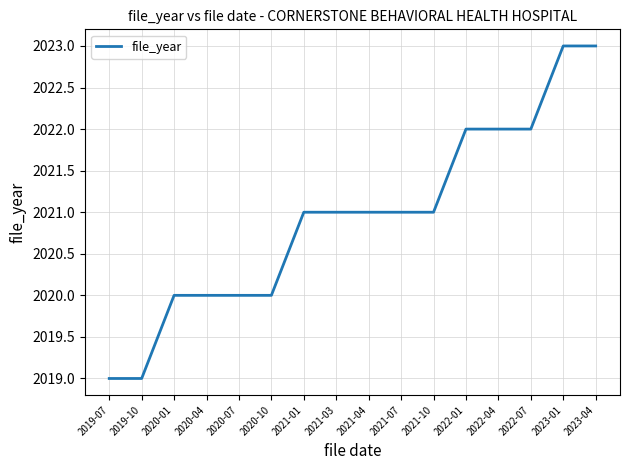

The value at 2022-04 is 2022. True or false?

True